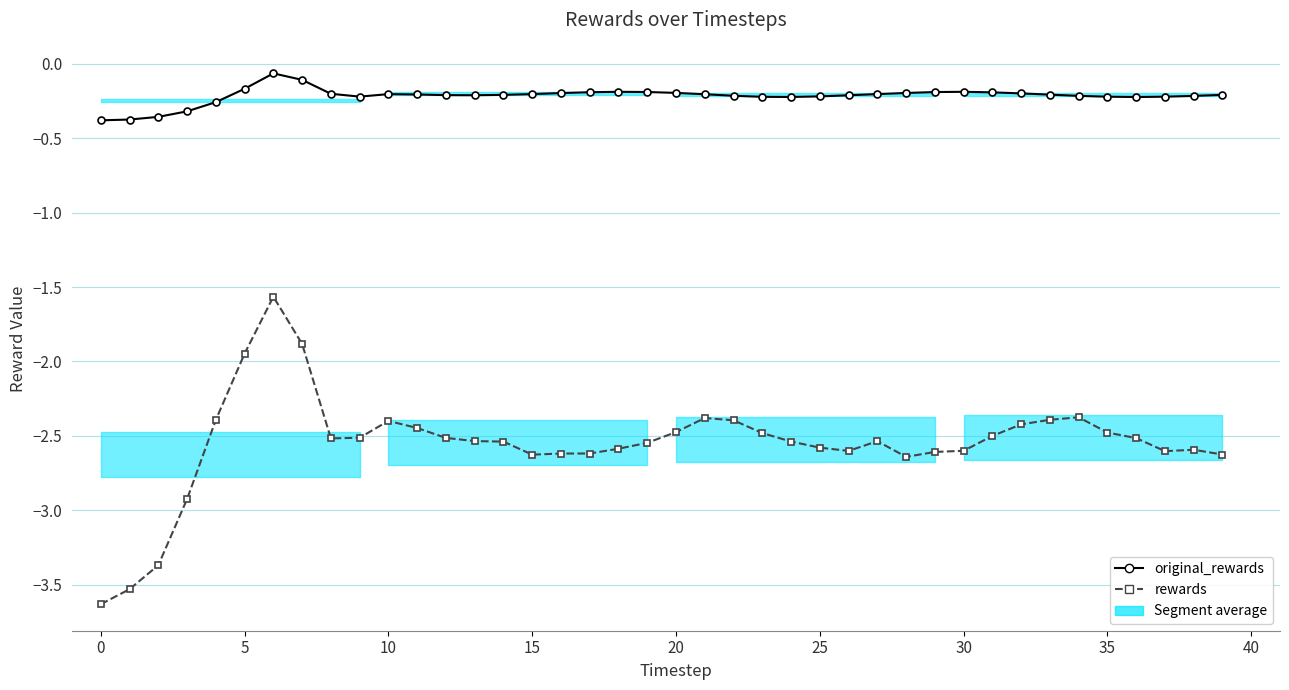

Reading left to right, what are all the values shown in this chart?

original_rewards: -0.4	-0.4	-0.4	-0.3	-0.3	-0.2	-0.1	-0.1	-0.2	-0.2	-0.2	-0.2	-0.2	-0.2	-0.2	-0.2	-0.2	-0.2	-0.2	-0.2	-0.2	-0.2	-0.2	-0.2	-0.2	-0.2	-0.2	-0.2	-0.2	-0.2	-0.2	-0.2	-0.2	-0.2	-0.2	-0.2	-0.2	-0.2	-0.2	-0.2
rewards: -3.6	-3.5	-3.4	-2.9	-2.4	-1.9	-1.6	-1.9	-2.5	-2.5	-2.4	-2.4	-2.5	-2.5	-2.5	-2.6	-2.6	-2.6	-2.6	-2.5	-2.5	-2.4	-2.4	-2.5	-2.5	-2.6	-2.6	-2.5	-2.6	-2.6	-2.6	-2.5	-2.4	-2.4	-2.4	-2.5	-2.5	-2.6	-2.6	-2.6